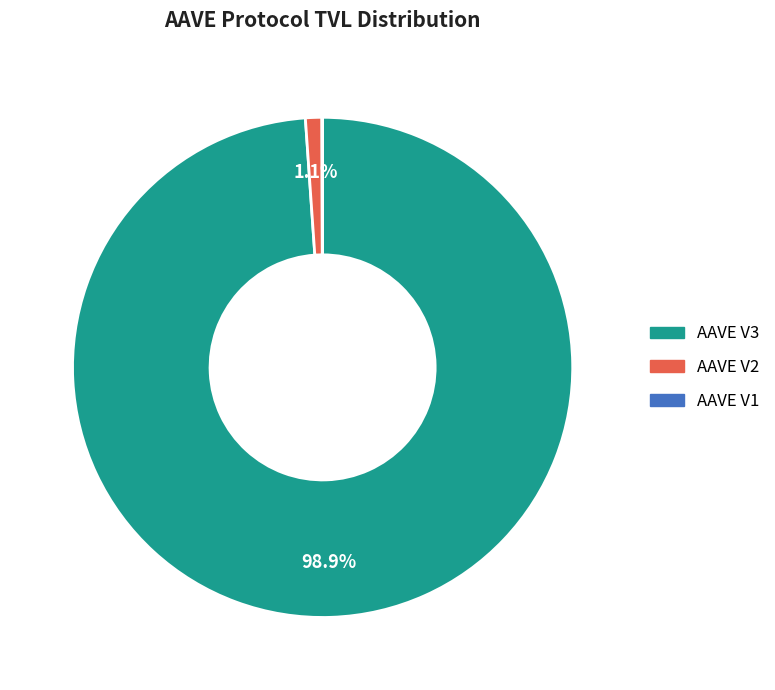

What percentage is NOT represented by AAVE V3?

1.1%